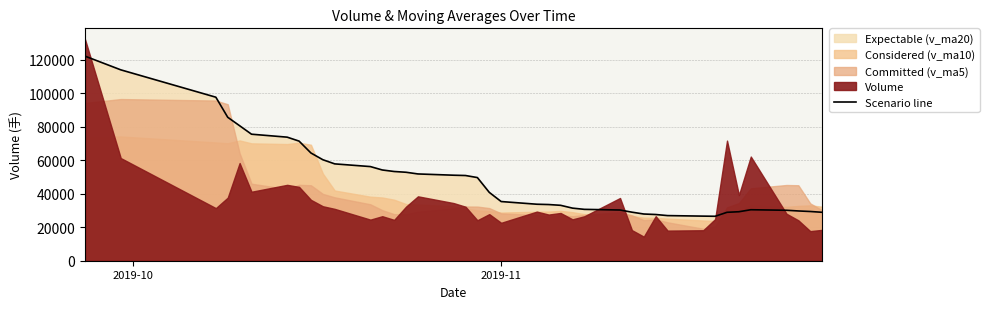

Where does the data first go above 40803?

2019-10